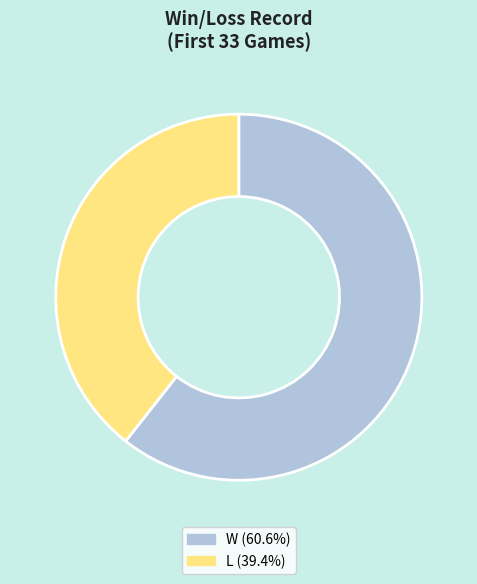

Which has a higher value, L or W?

W